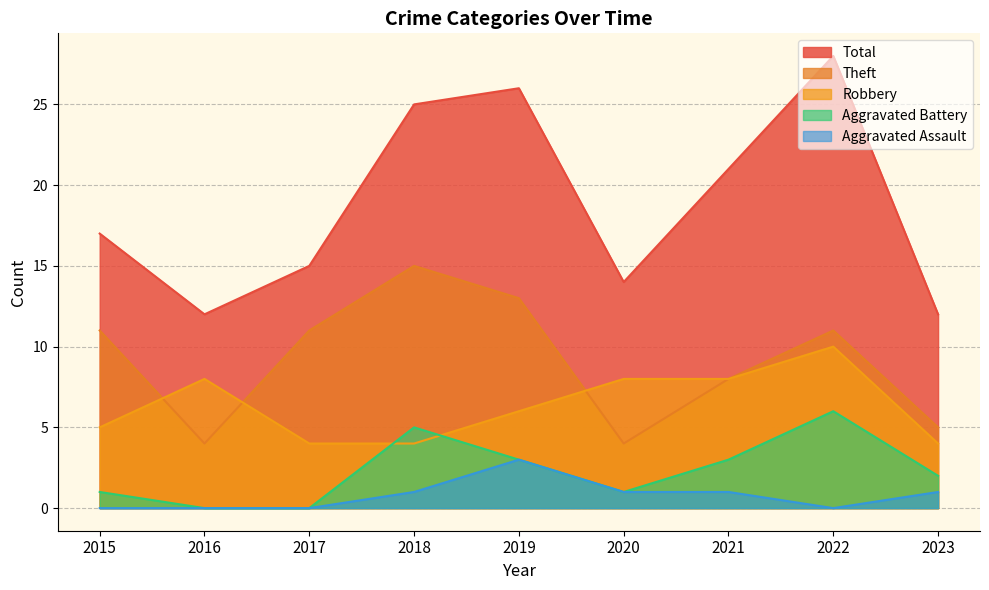

How many Aggravated Assault values are between 0 and 1?

8